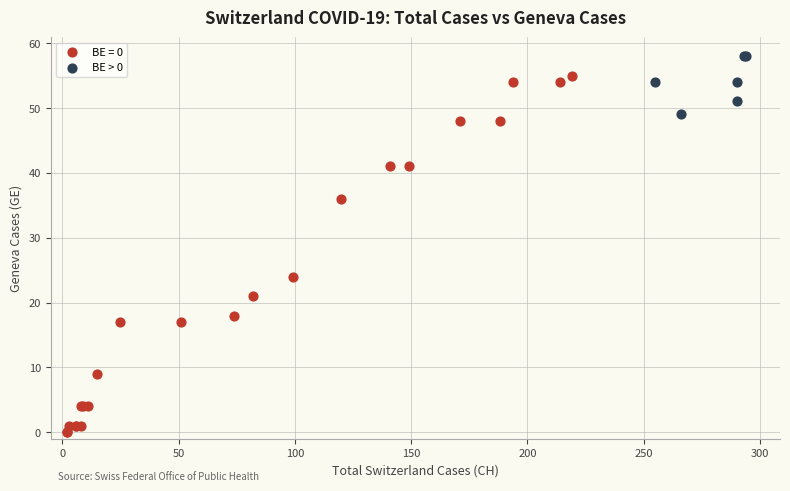

Which series contains the highest Y value?

BE > 0